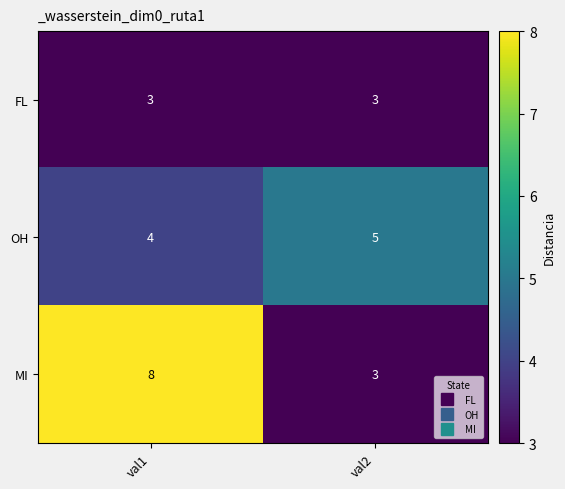

Where is MI nearest to the value 5?

val2